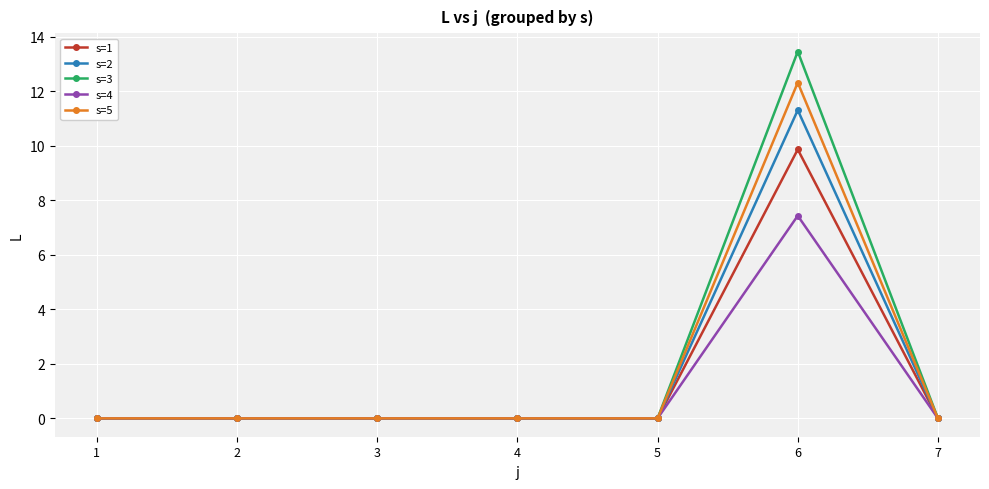

Is it true that s=4 equals 0.0 at 5?

True